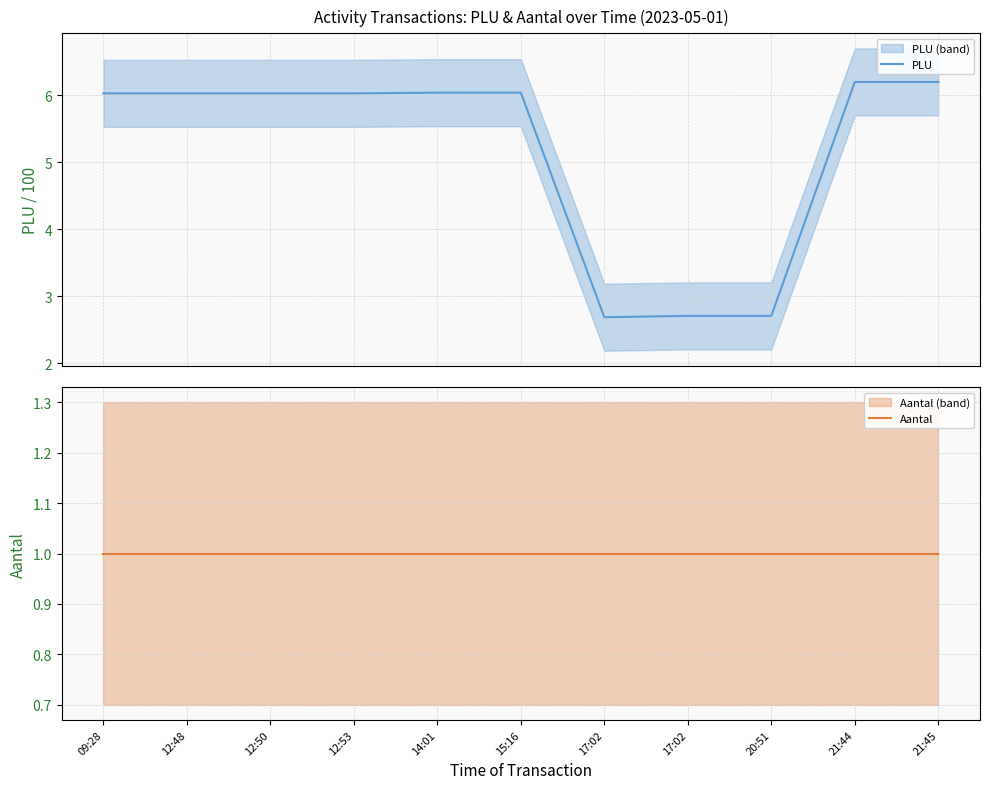

What is the highest value of the PLU series?

6.2